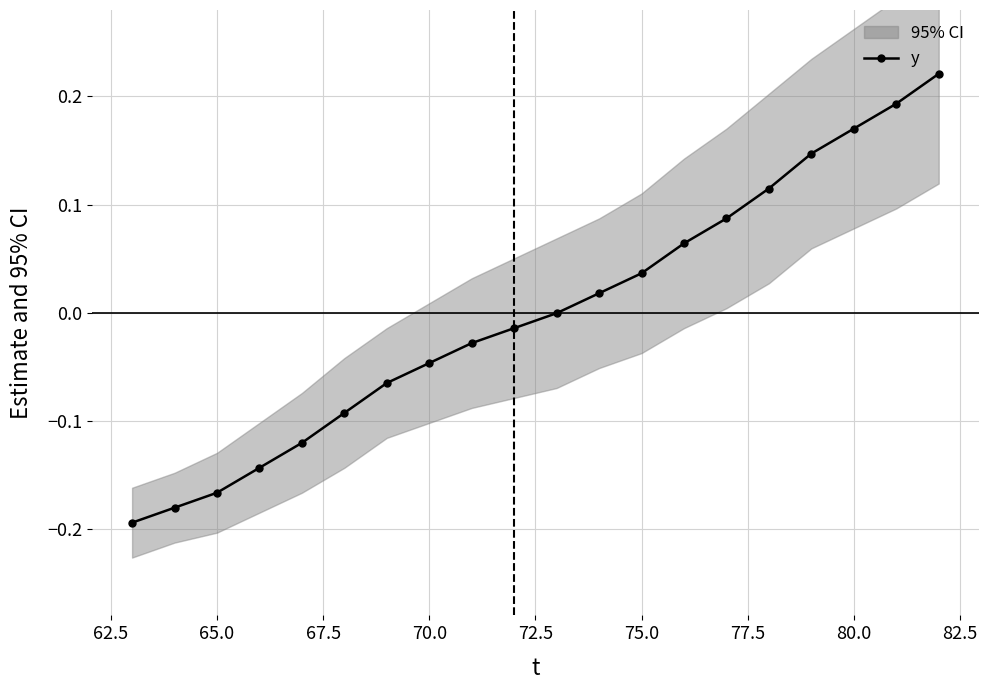

True or false: y has a value of 0.3 at 80.0.

False